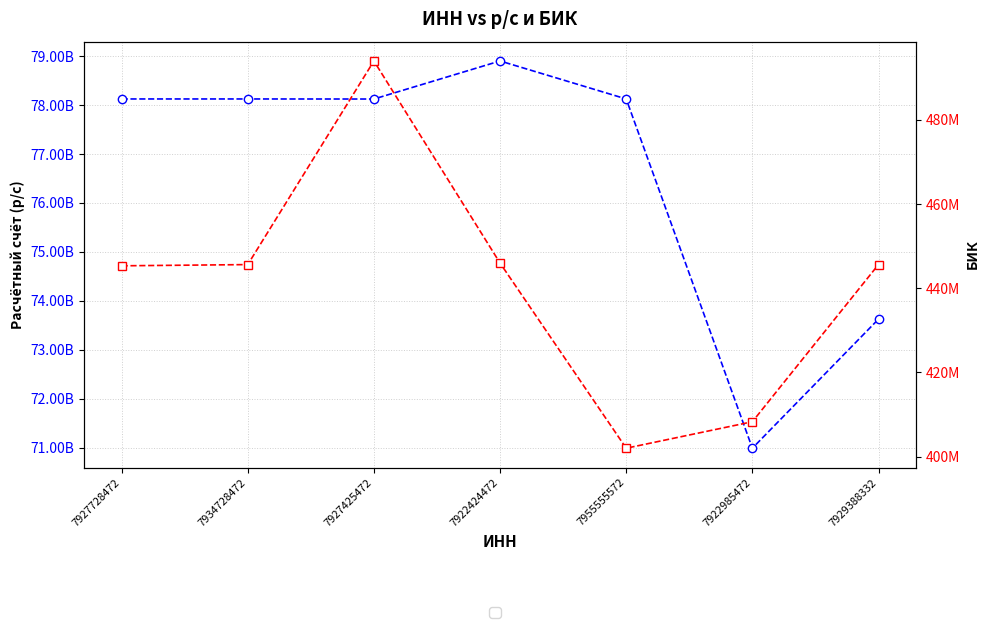

What is the difference between the second highest and second lowest values in the бик series?

37694610